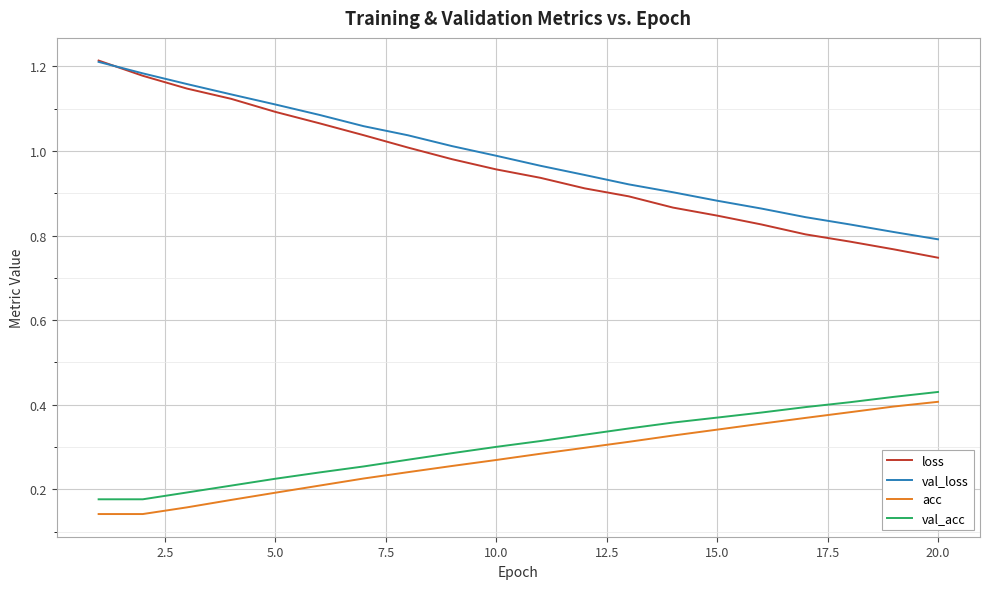

Which series has the largest range (max minus min)?

loss